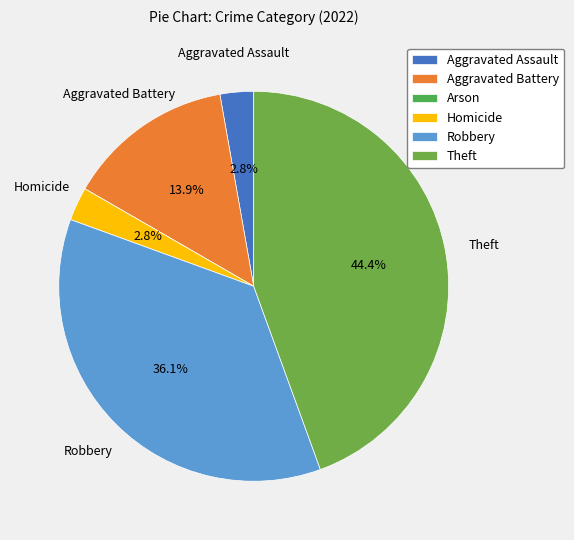

To the nearest percent, what is the difference between the Theft and Aggravated Assault slice percentages?

42%